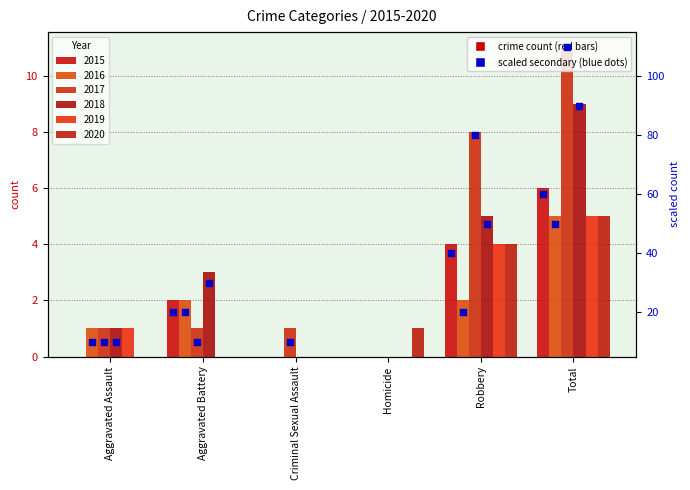

Which series contains the lowest Y value?

2015